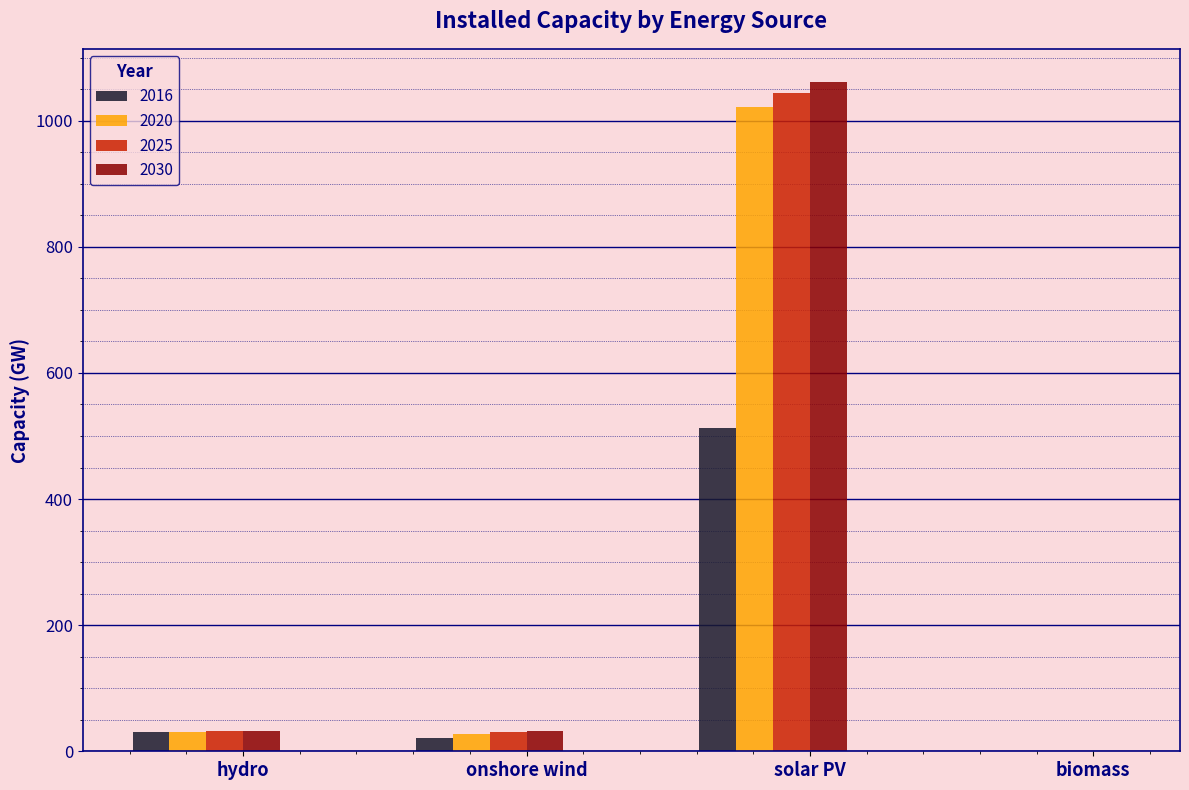

Which category has the highest value across all series?

solar PV